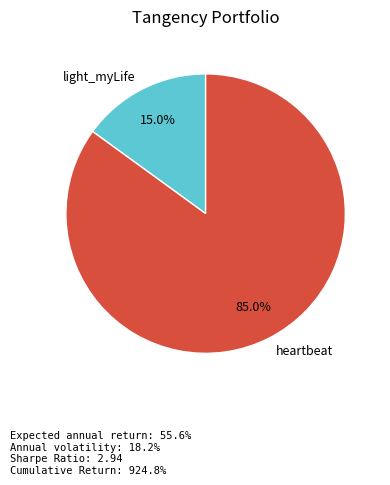

How many slices are in this pie chart?

2